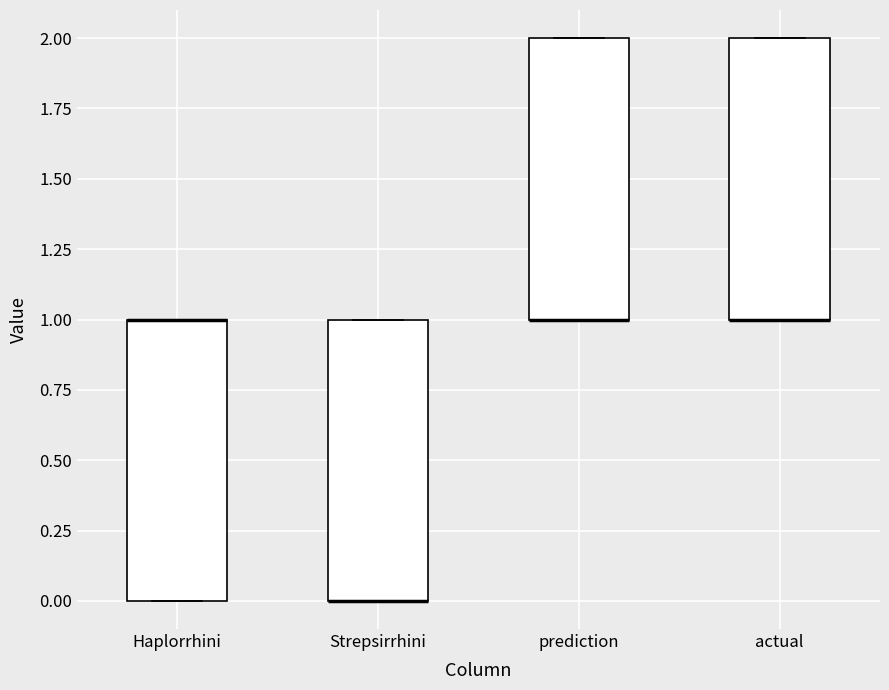

Reading left to right, read every box against the y-axis: the position of its median line, the range the box covers, and the ends of its whiskers. The values are not printed on the chart, so give them approximately, as read against the axis.

Haplorrhini: median 1 (drawn on the box's upper edge), box 0 to 1, whiskers 0 to 1
Strepsirrhini: median 0 (drawn on the box's lower edge), box 0 to 1, whiskers 0 to 1
prediction: median 1 (drawn on the box's lower edge), box 1 to 2, whiskers 1 to 2
actual: median 1 (drawn on the box's lower edge), box 1 to 2, whiskers 1 to 2